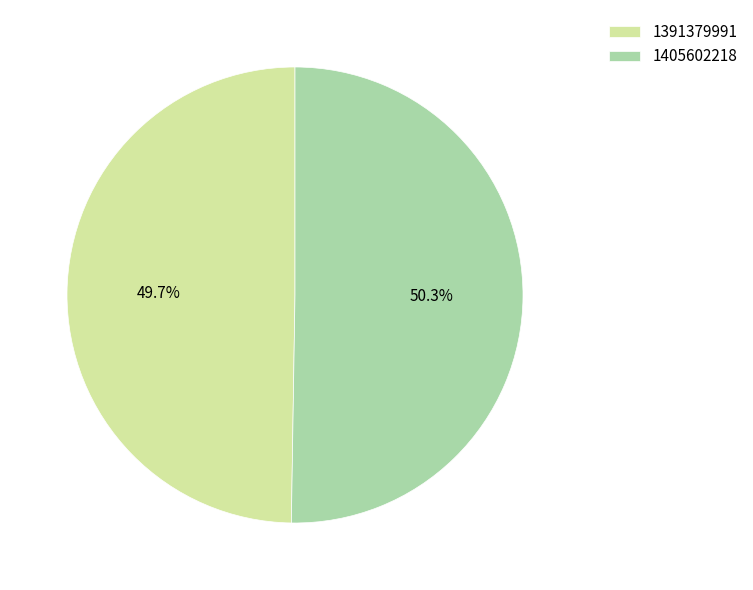

Which category has the biggest portion of the pie?

1405602218